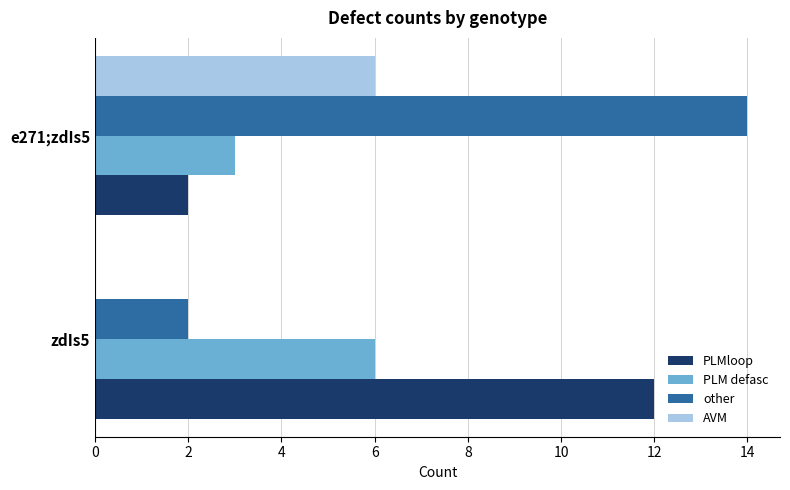

What is the highest value of the PLM defasc series?

6